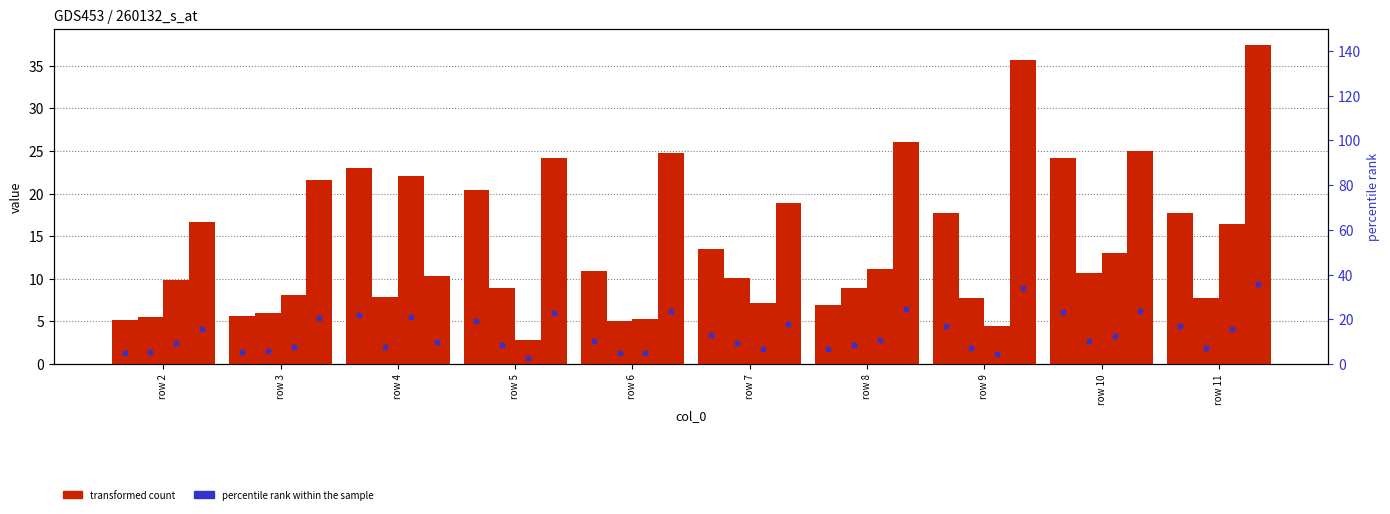

How many bars are there in each group?

4